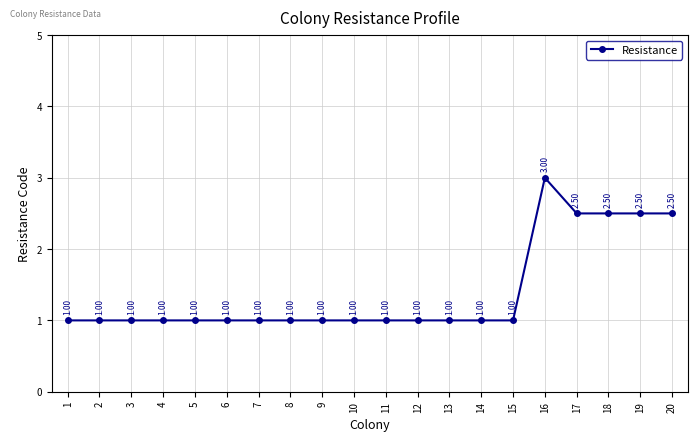

The chart shows a value of 0.4 at 7. True or false?

False